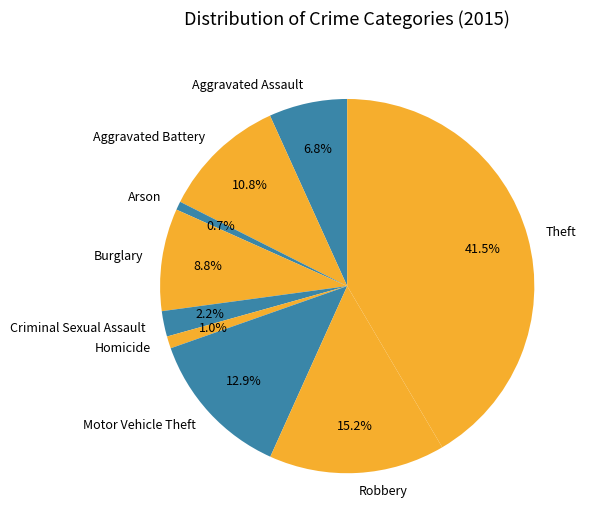

Combined, do Robbery and Homicide account for over 50%?

No